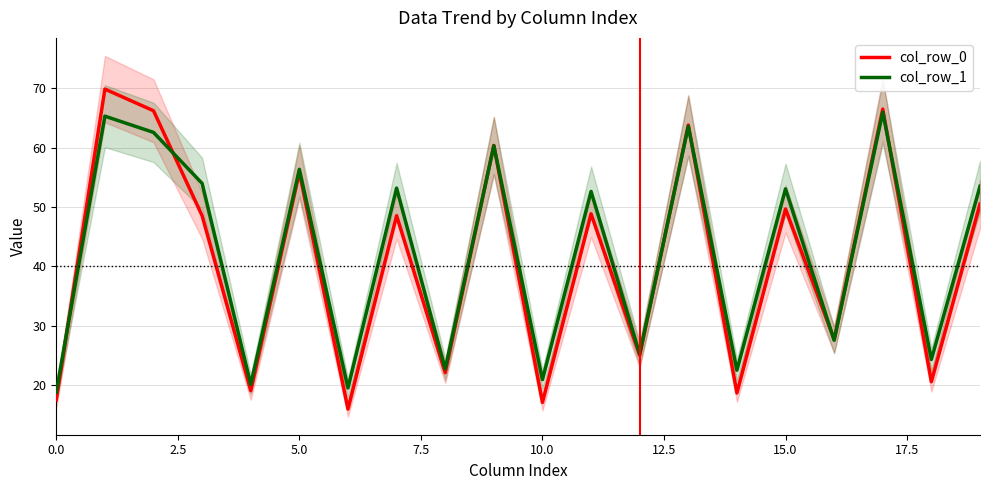

What value does the col_row_0 series have at 15.0?

49.7